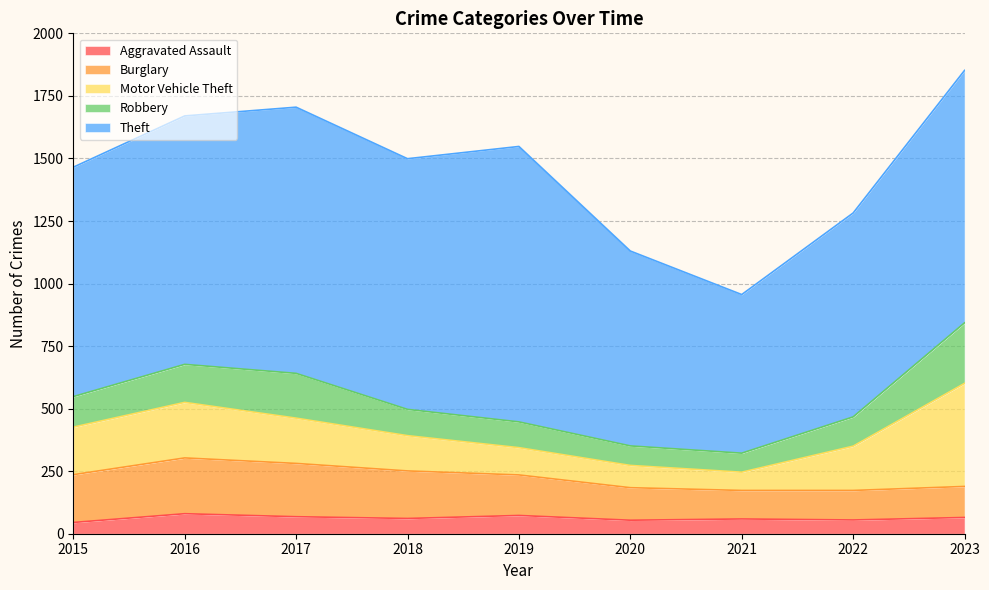

True or false: Burglary and Aggravated Assault intersect in this chart.

False